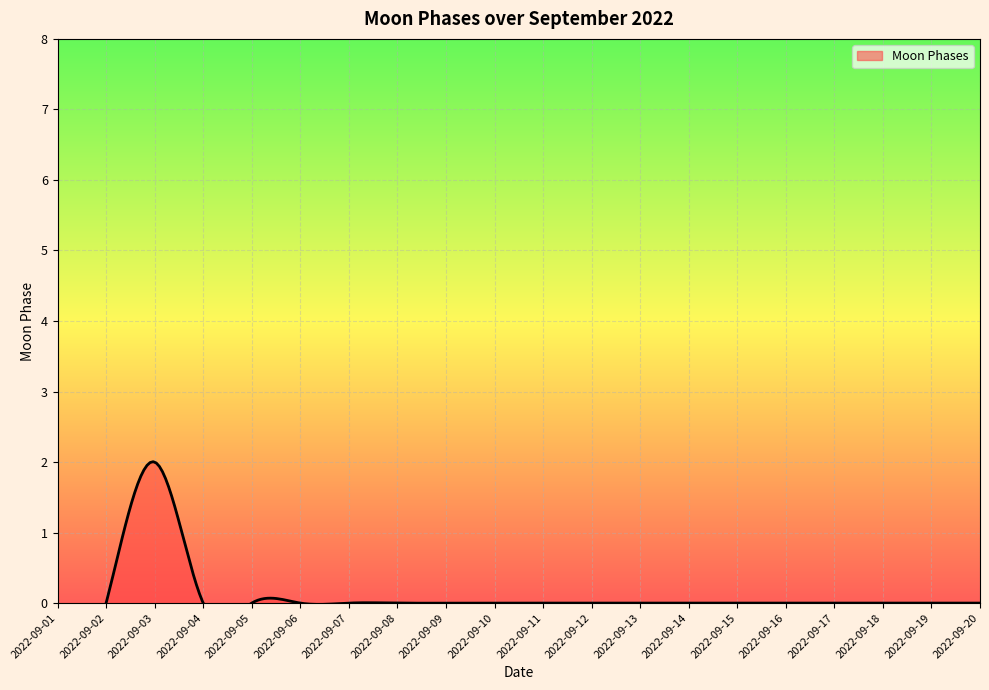

Reading left to right, extract all data points from this chart.

2022-09-01=0	2022-09-02=0	2022-09-03=2	2022-09-04=0	2022-09-05=0	2022-09-06=0	2022-09-07=0	2022-09-08=0	2022-09-09=0	2022-09-10=0	2022-09-11=0	2022-09-12=0	2022-09-13=0	2022-09-14=0	2022-09-15=0	2022-09-16=0	2022-09-17=0	2022-09-18=0	2022-09-19=0	2022-09-20=0